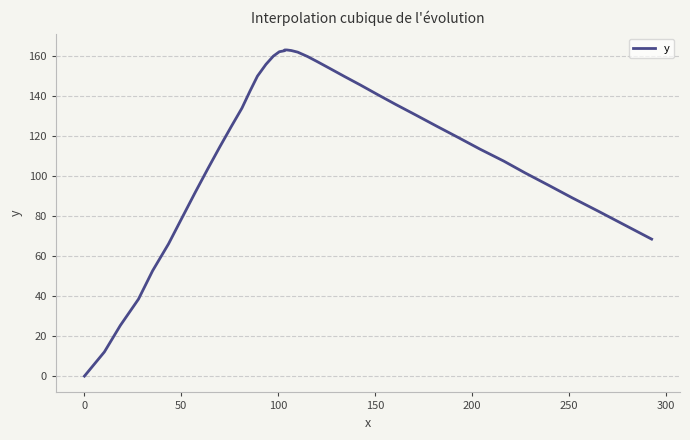

What is the maximum value shown in the chart?

163.1